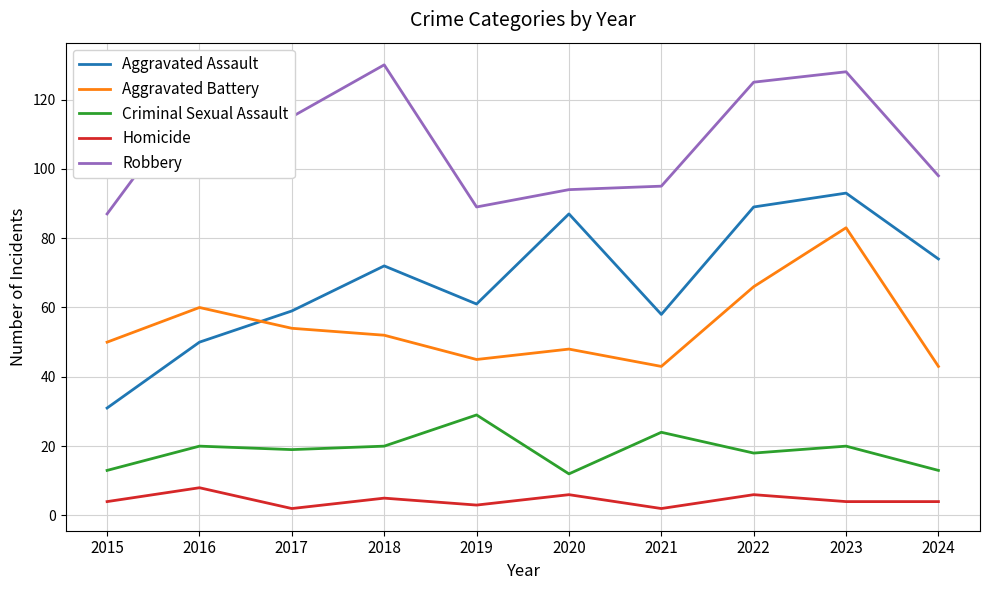

What is the difference between the Aggravated Battery values at 2017 and 2016?

6